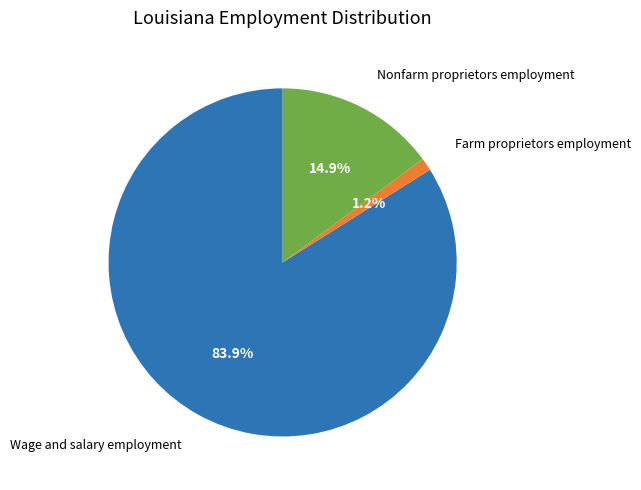

Which category has the smallest portion of the pie?

Farm proprietors employment